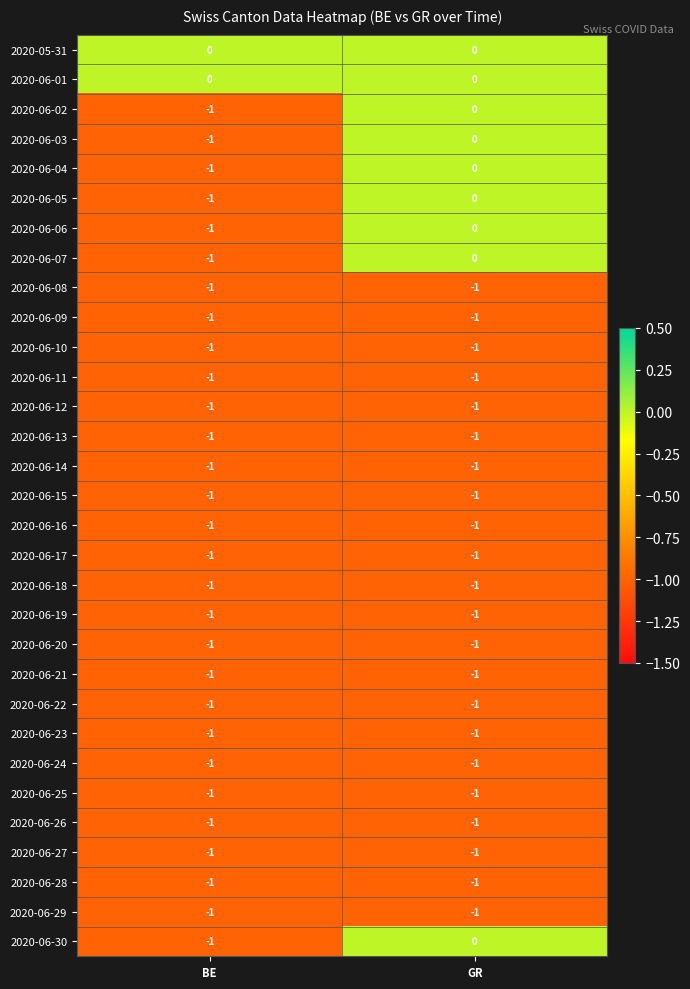

At which label is 2020-06-20 closest to -1?

BE